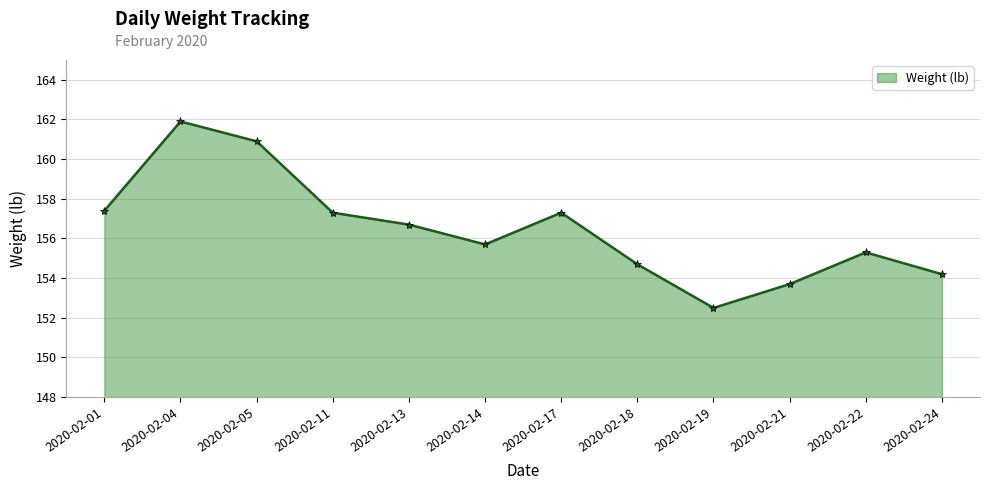

What is the average value?

156.5